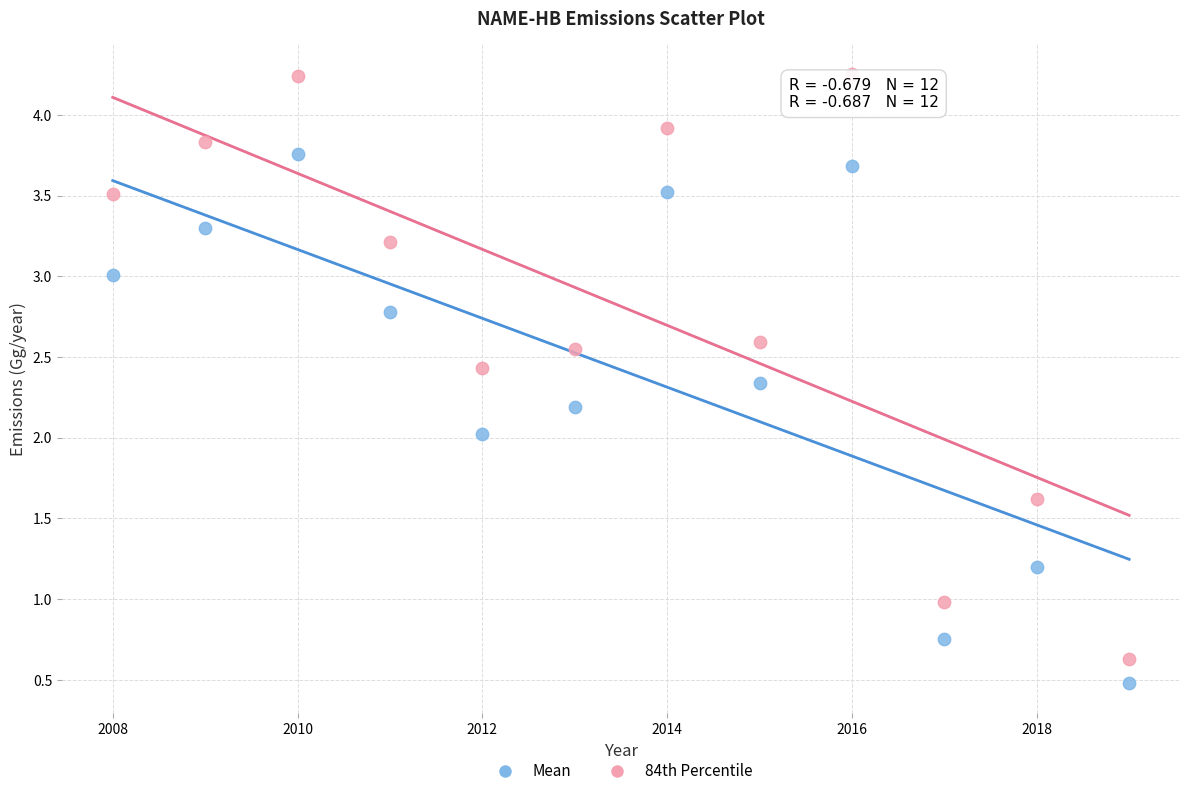

What are all the series names shown in the legend?

Mean, 84th Percentile